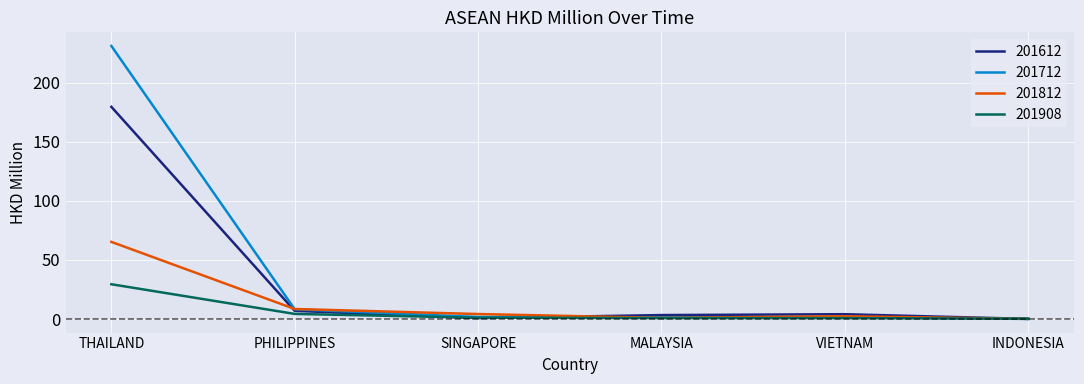

What is the difference between the 201612 values at INDONESIA and PHILIPPINES?

6.8